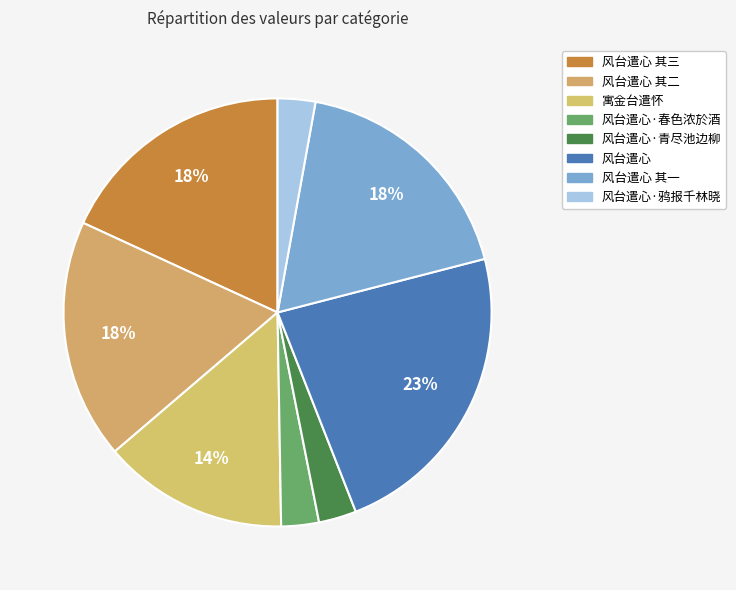

Is it true that 风台遣心·春色浓於酒 is 11% of the pie?

False